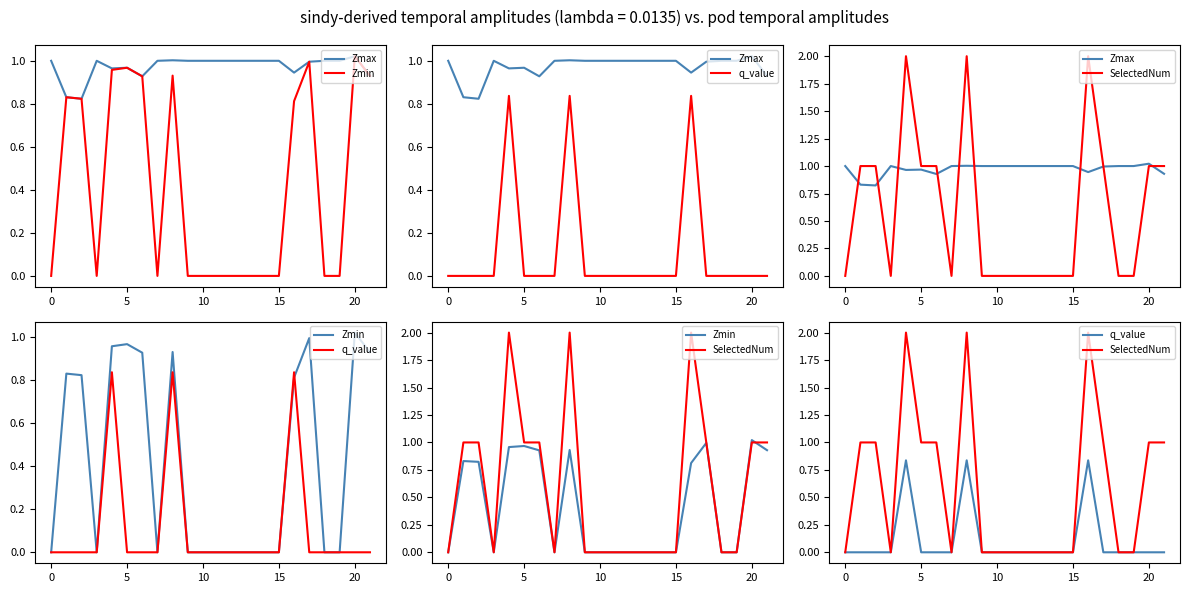

Is it true that q_value equals 0.4 at 21?

False